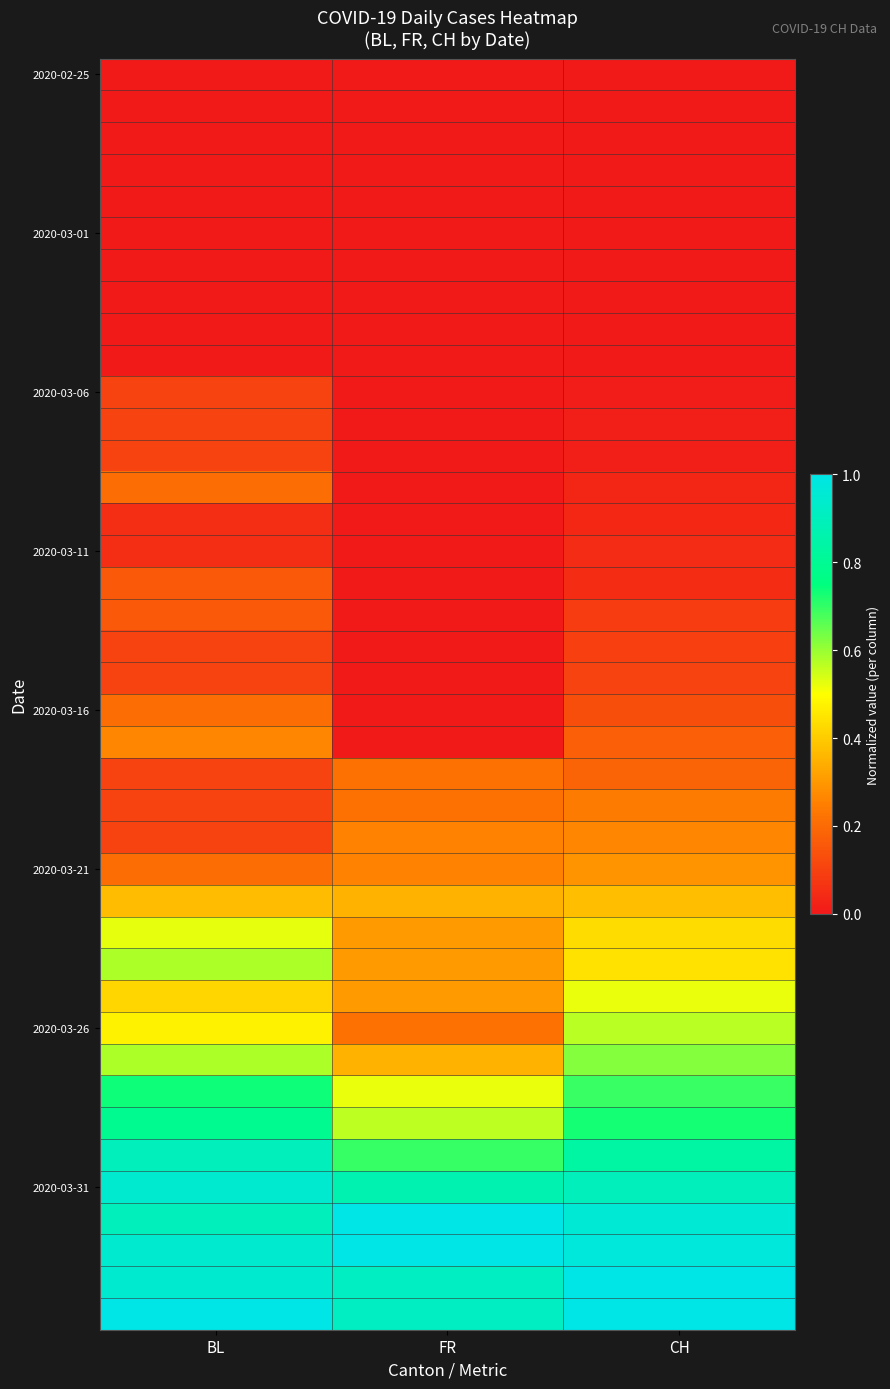

At how many categories does at least one series exceed 0?

3